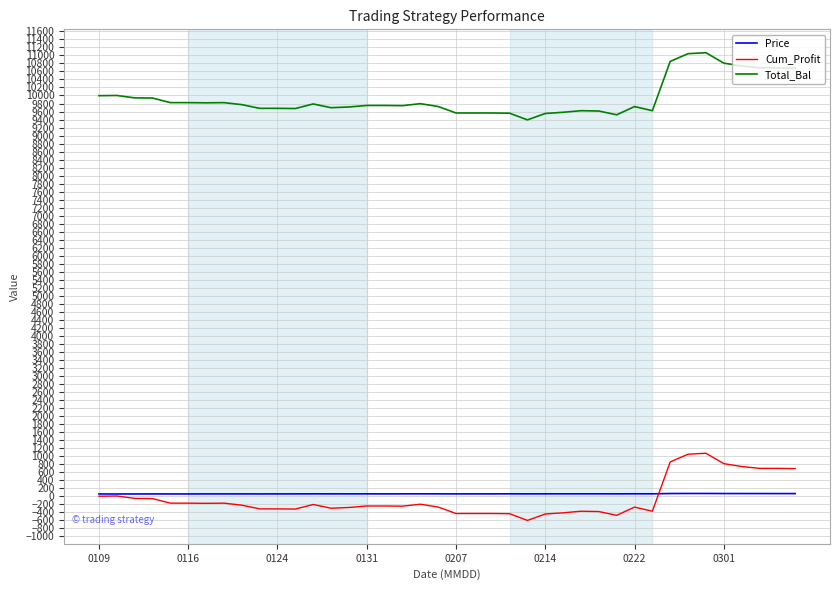

What is the average value of the Price series?

55.1